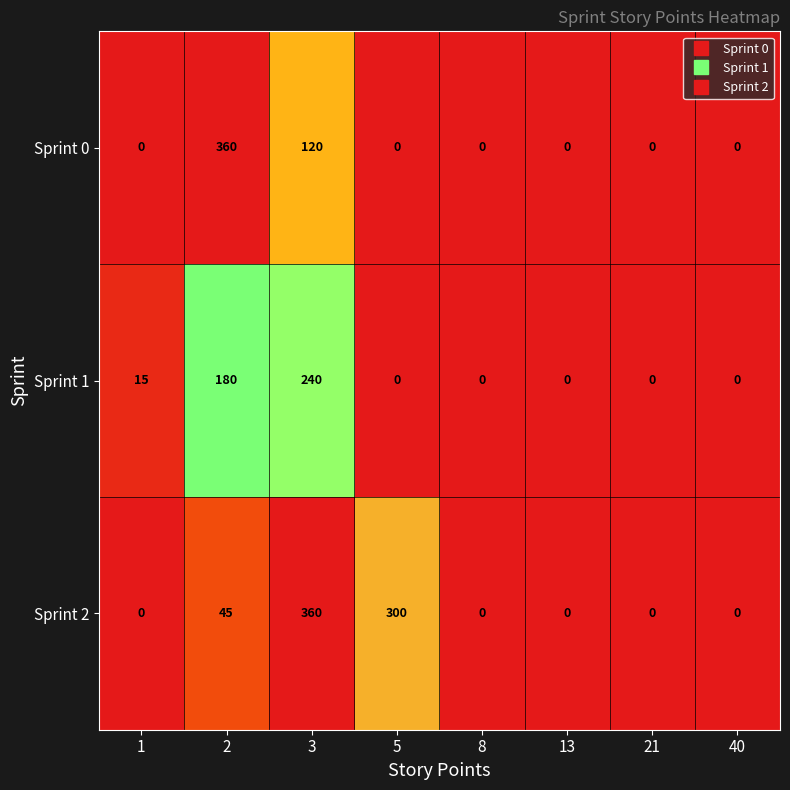

Between 1 and 2, which series saw the biggest shift?

Sprint 0